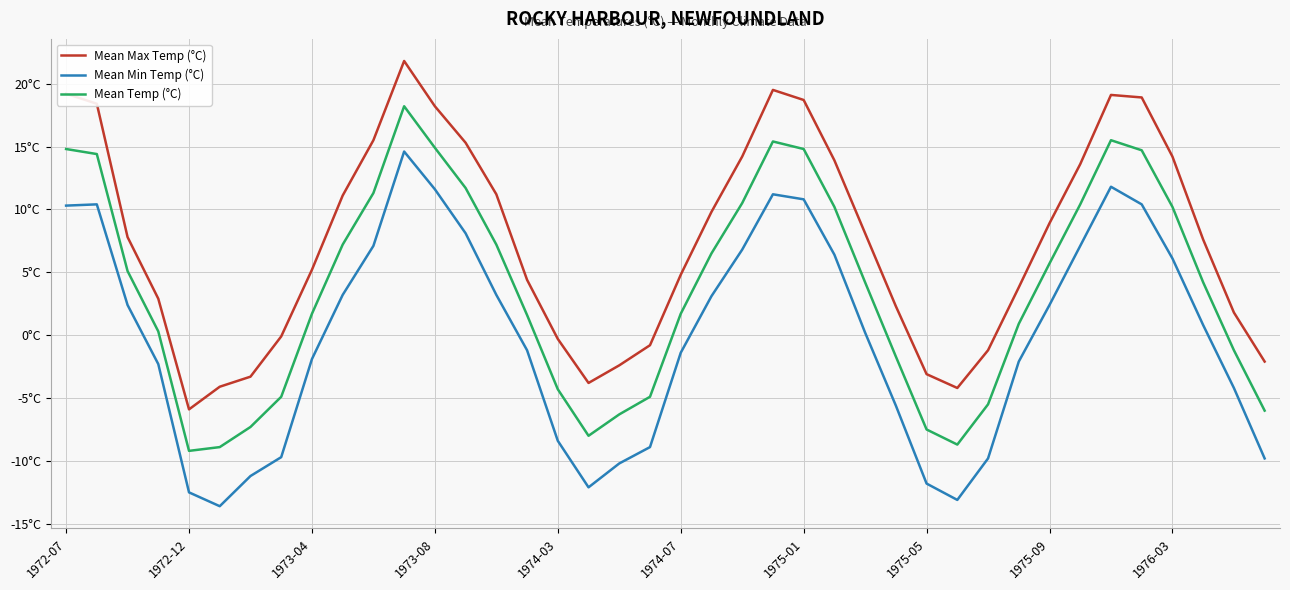

What are all the series names shown in the legend?

Mean Max Temp (°C), Mean Min Temp (°C), Mean Temp (°C)